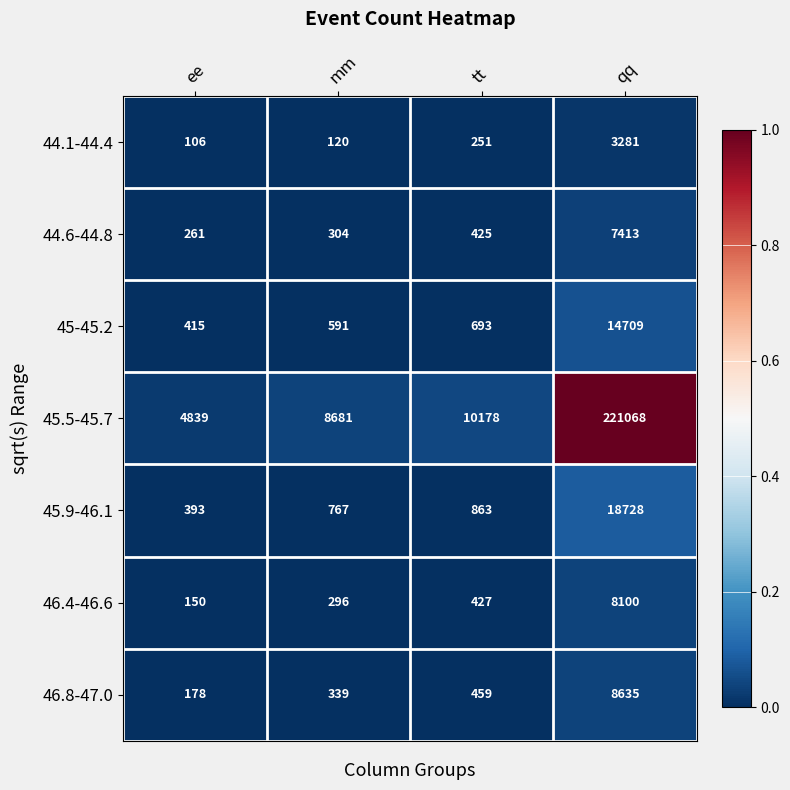

True or false: 45.5-45.7 has a value of 1088 at ee.

False